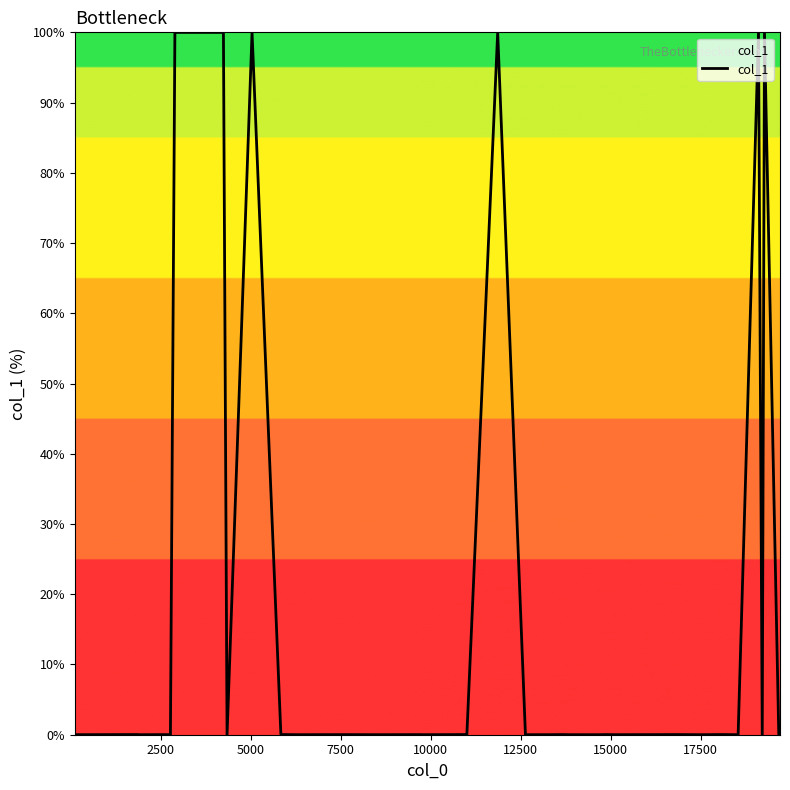

What is the difference between the maximum and minimum values?

100.0